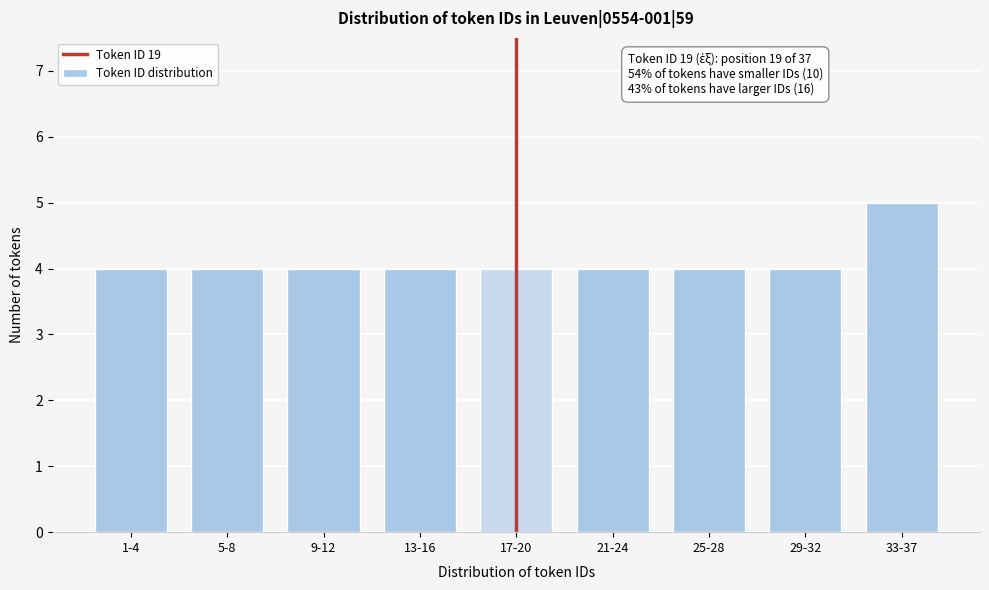

Reading right to left, extract all data points from this chart.

5	4	4	4	4	4	4	4	4